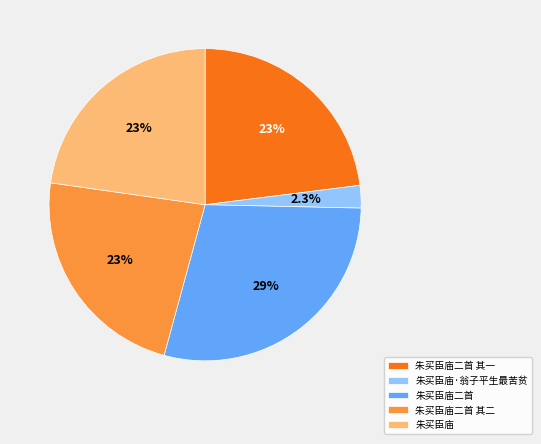

Is there a majority slice in this chart?

No